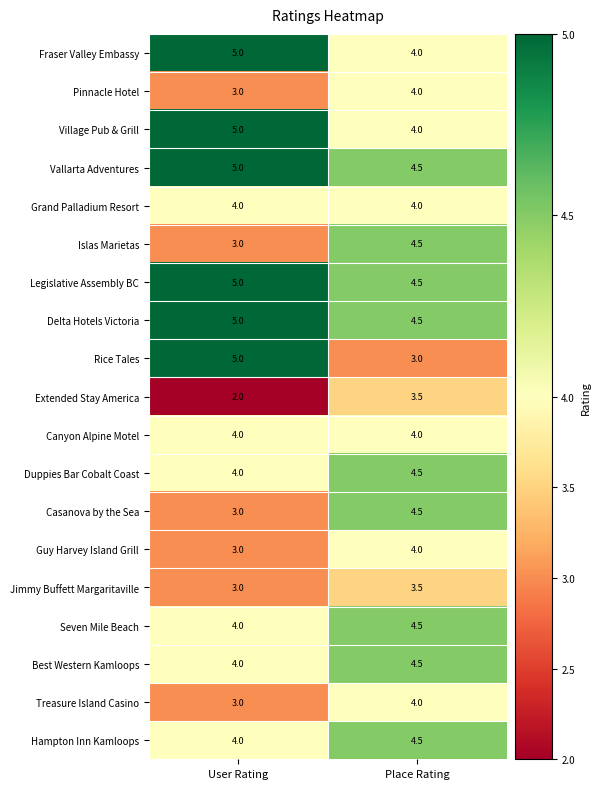

What is the difference between the highest and lowest values at Place Rating?

1.5